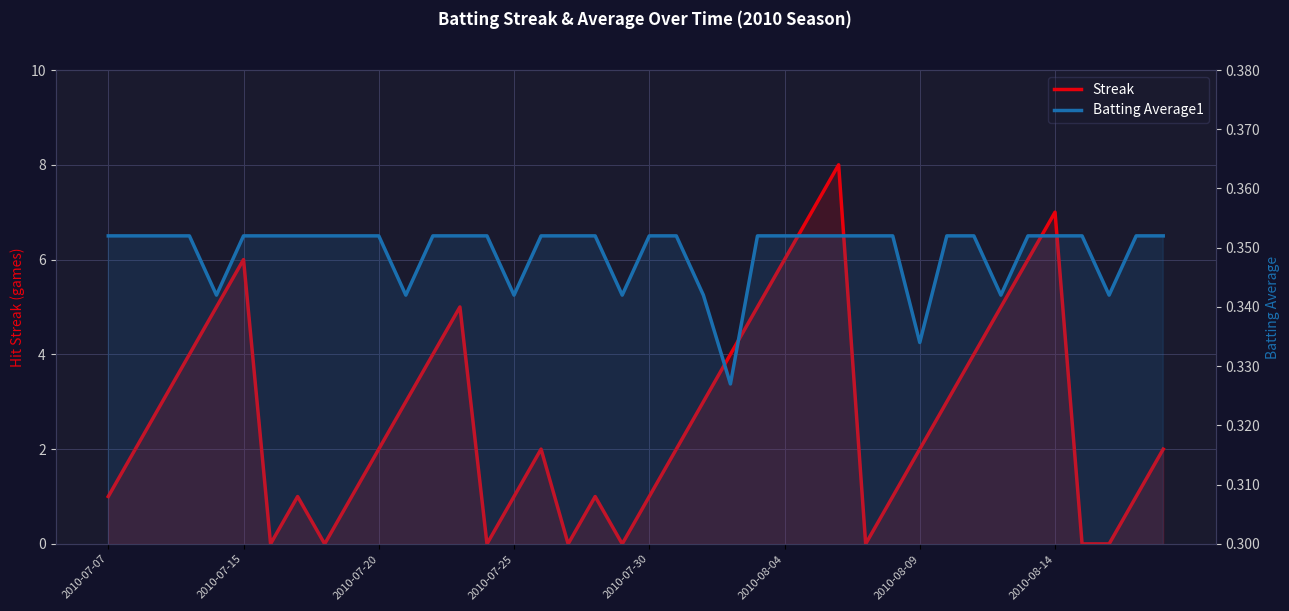

The value of Streak at 39 is 2.0. True or false?

True